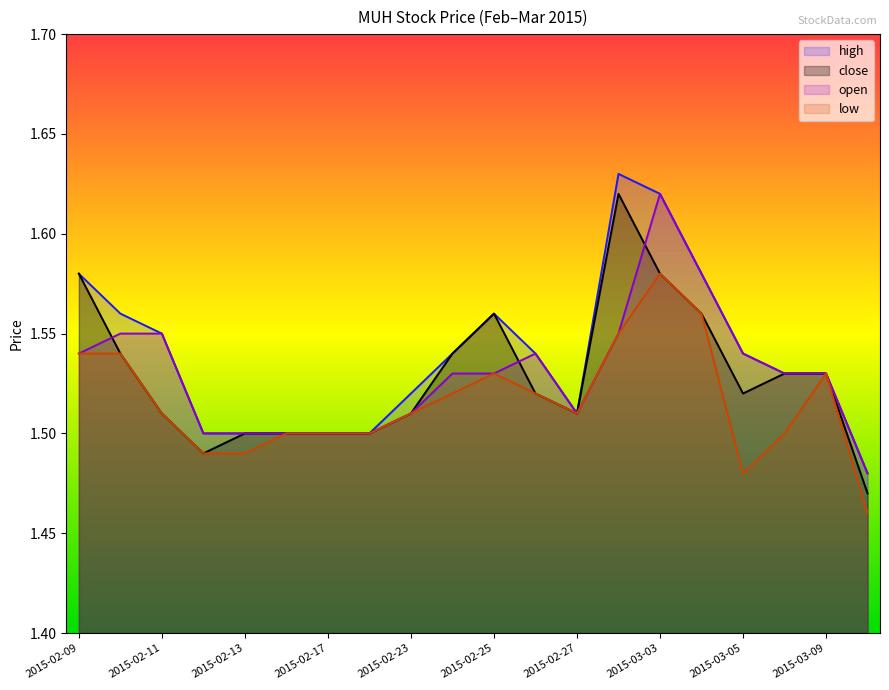

True or false: high and low cross at least once.

False